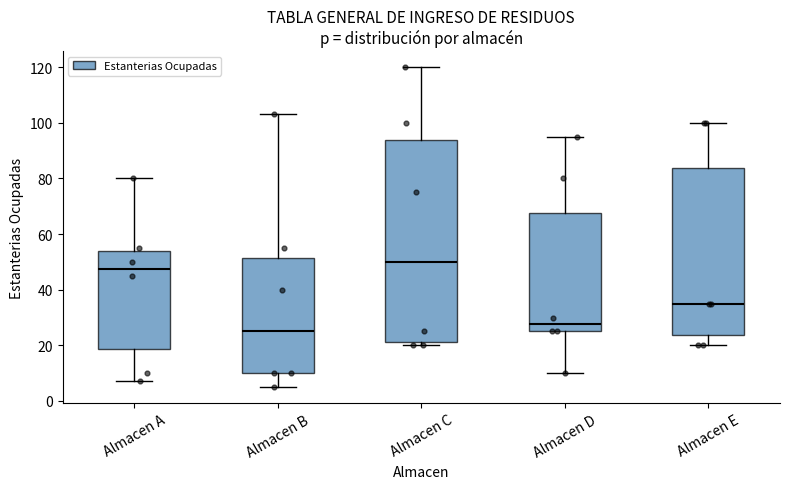

Which box has the lowest median line?

Almacen B